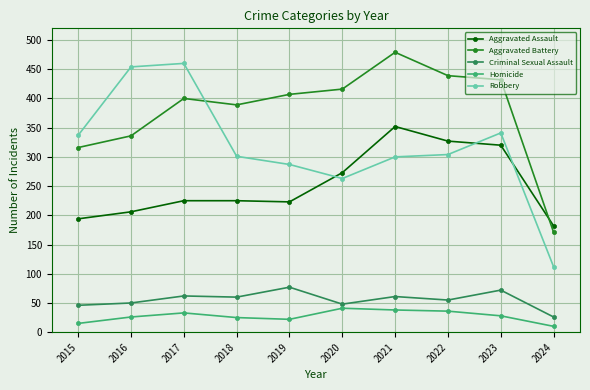

What is the value of the Homicide point at the 2nd from the left?

26